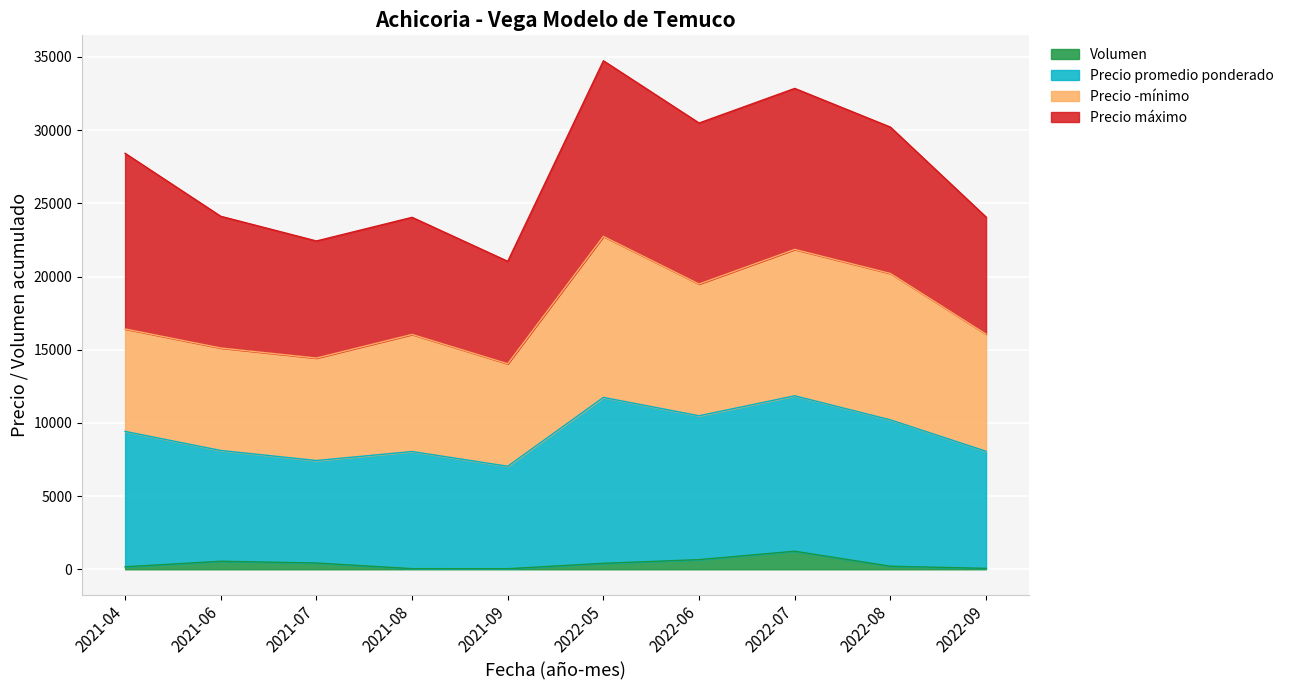

What is the highest value of the Volumen series?

1235